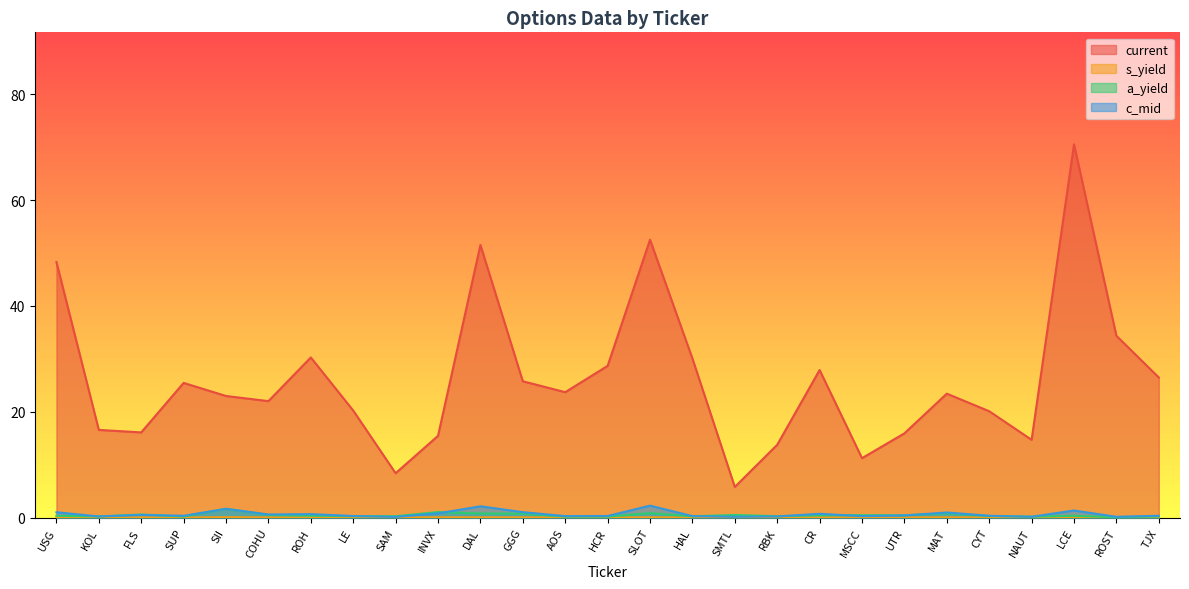

Between INVX and RBK, which series saw the biggest shift?

current